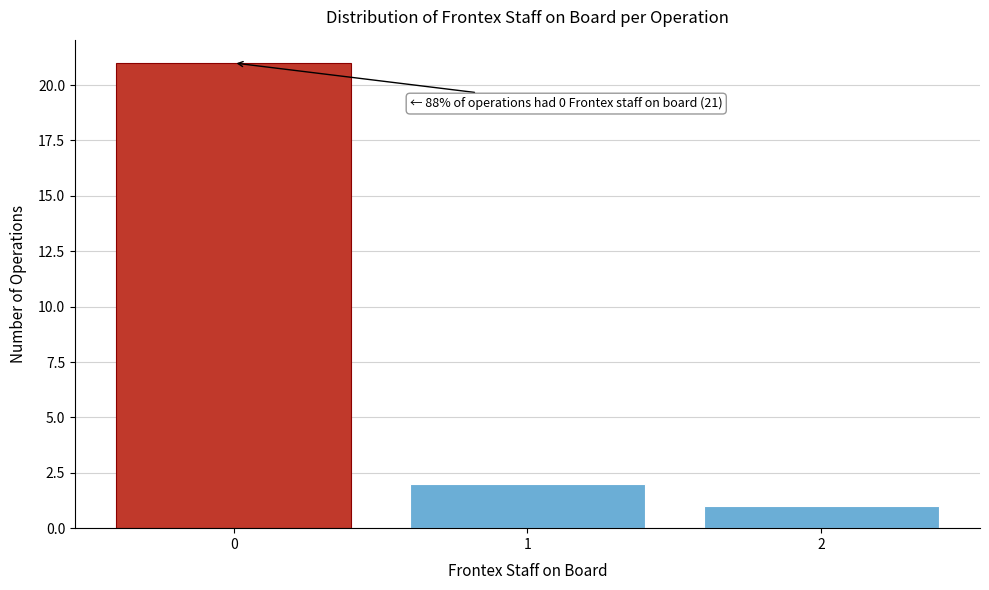

Reading right to left, transcribe all the data shown in this chart.

1	2	21